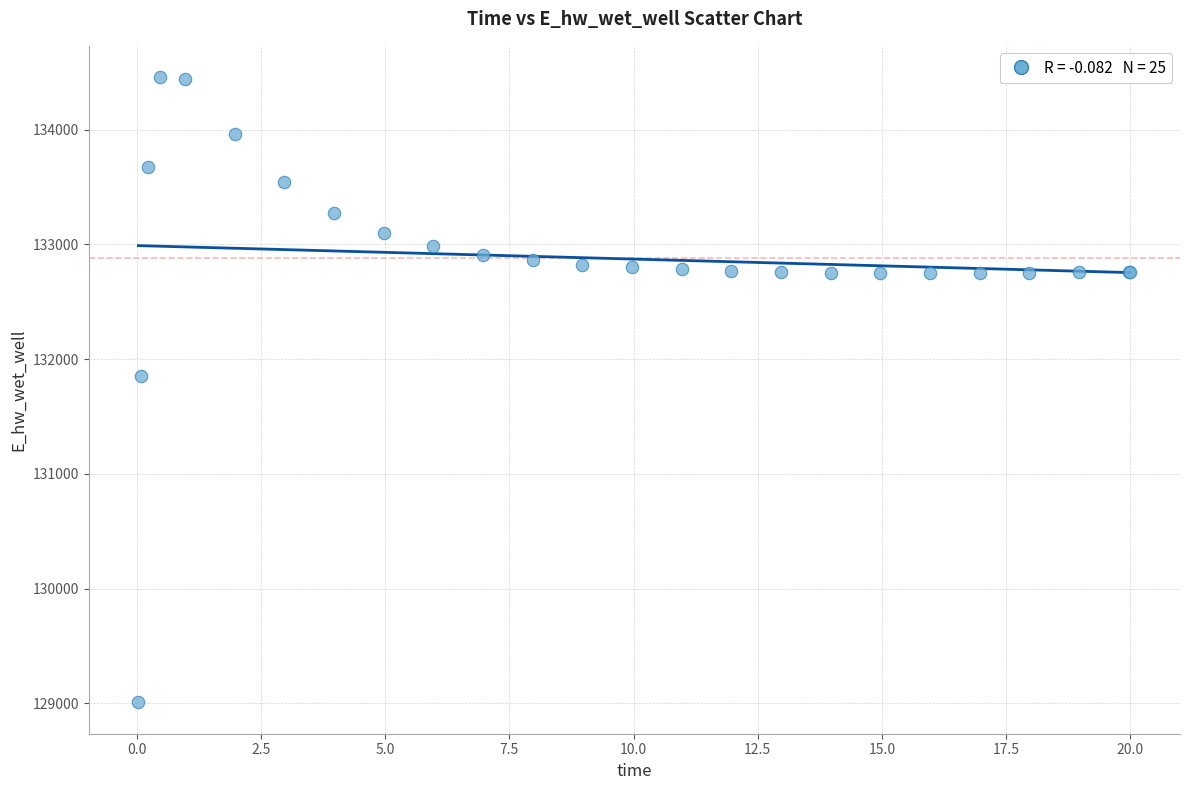

What Y value in the scatter plot is closest to 131732?

131851.1